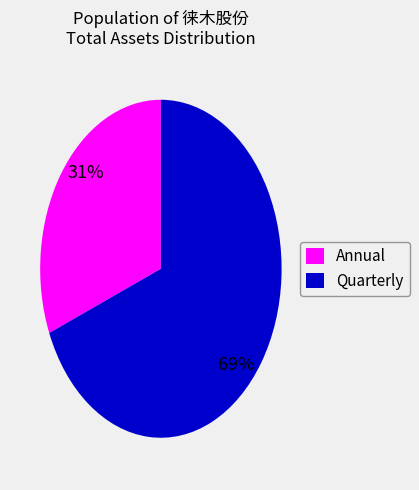

To the nearest percent, what is the combined percentage of Annual and Quarterly?

100%